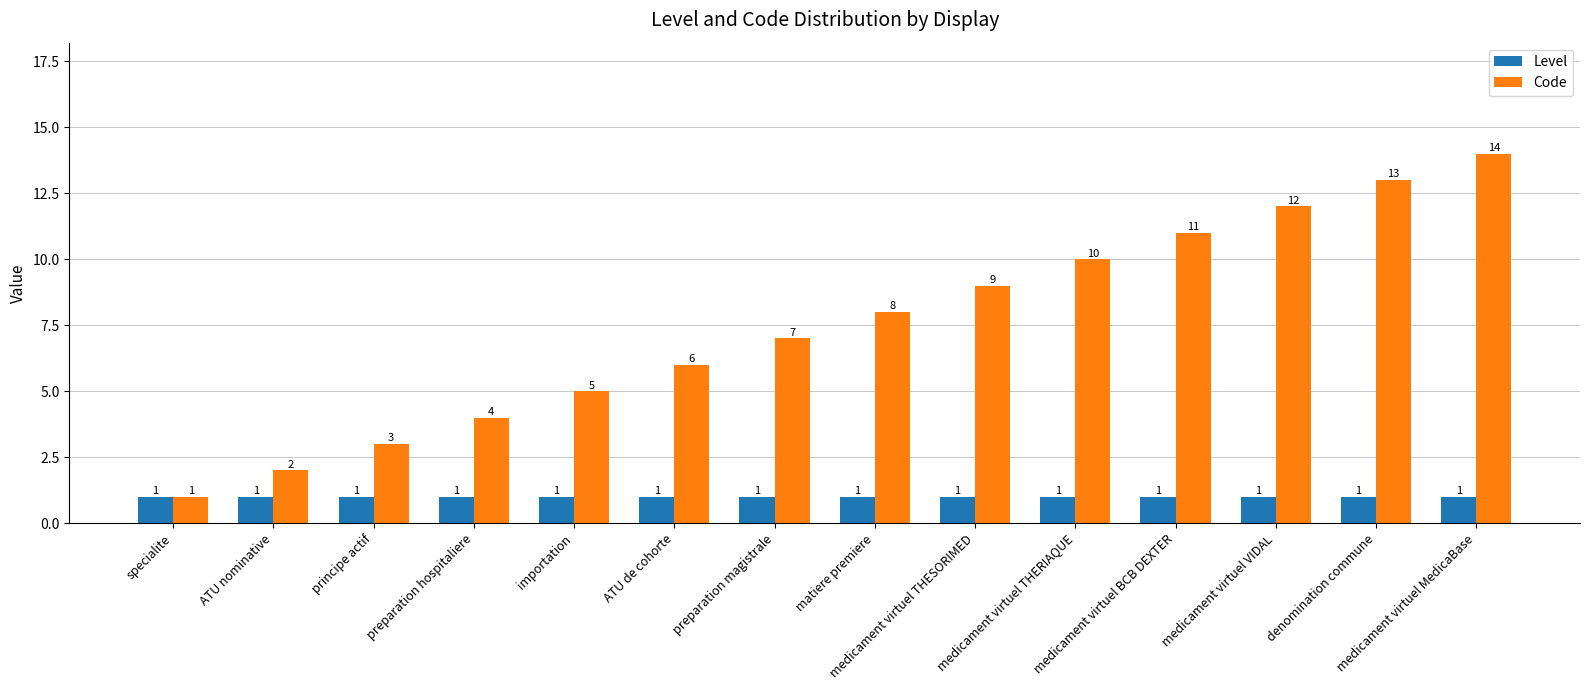

What is the label of the 13th bar from the right?

ATU nominative